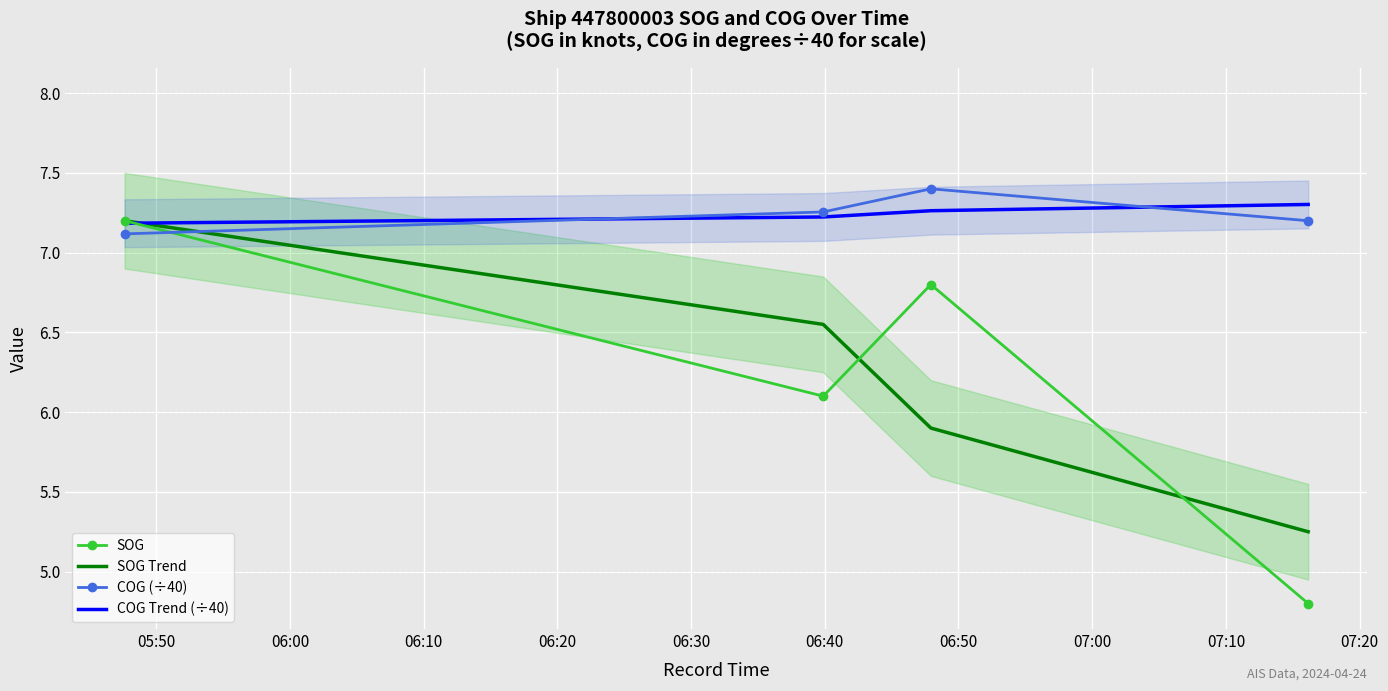

What is the highest value of the COG (÷40) series?

7.4